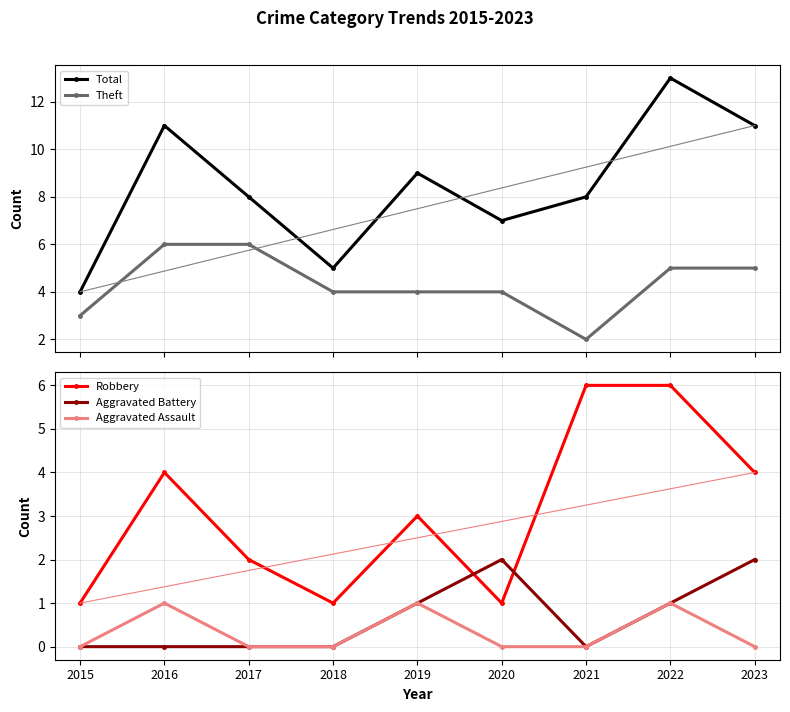

How many interior local valleys does the Theft series have?

1